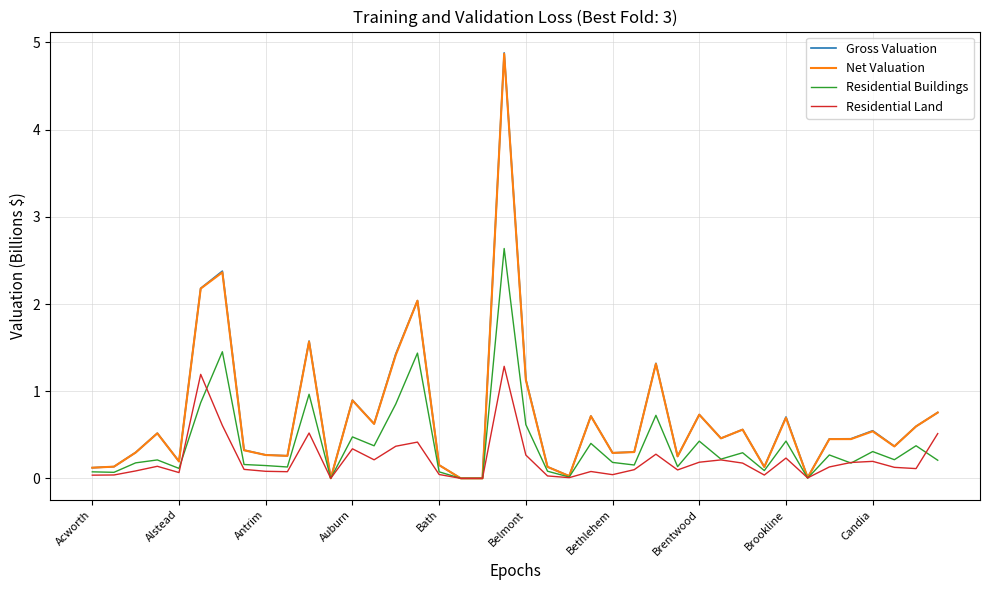

What is the maximum value shown in the chart?

4.9